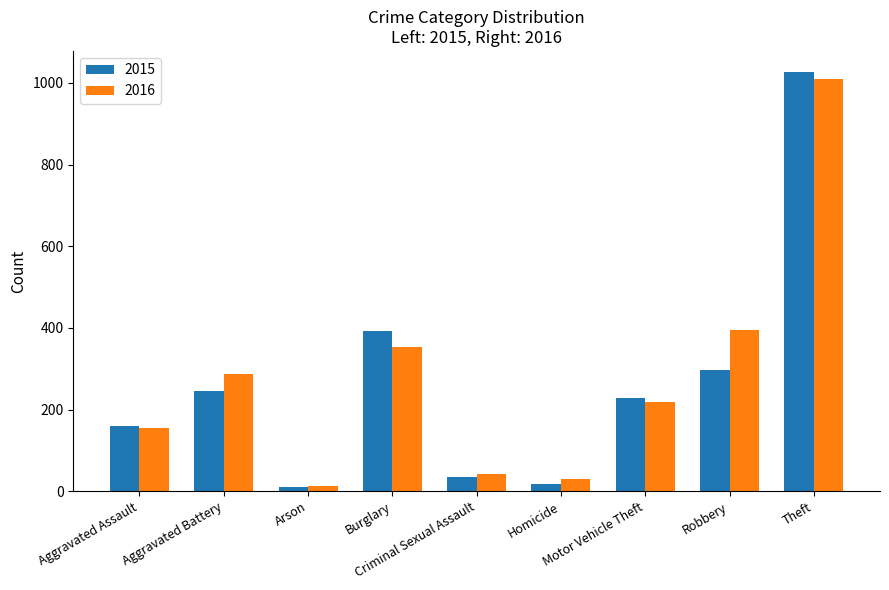

Does the chart contain stacked bars?

No